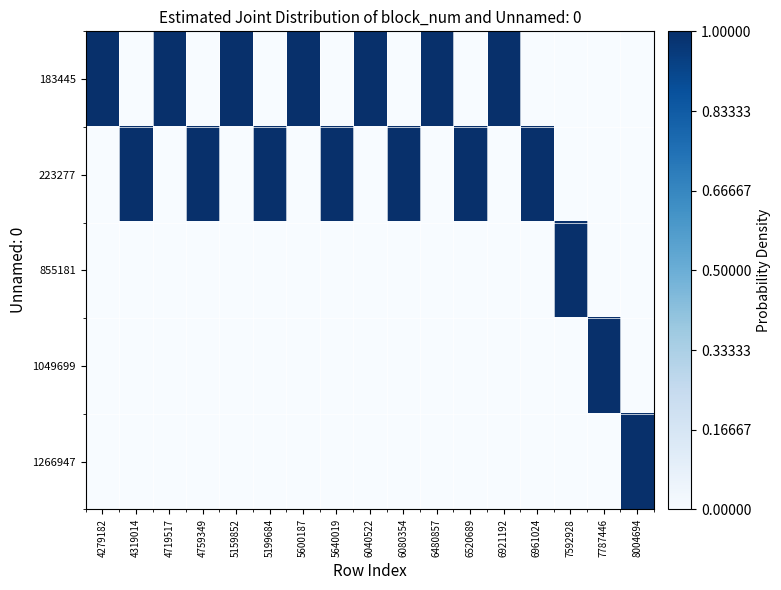

Count the number of categories in the chart.

17